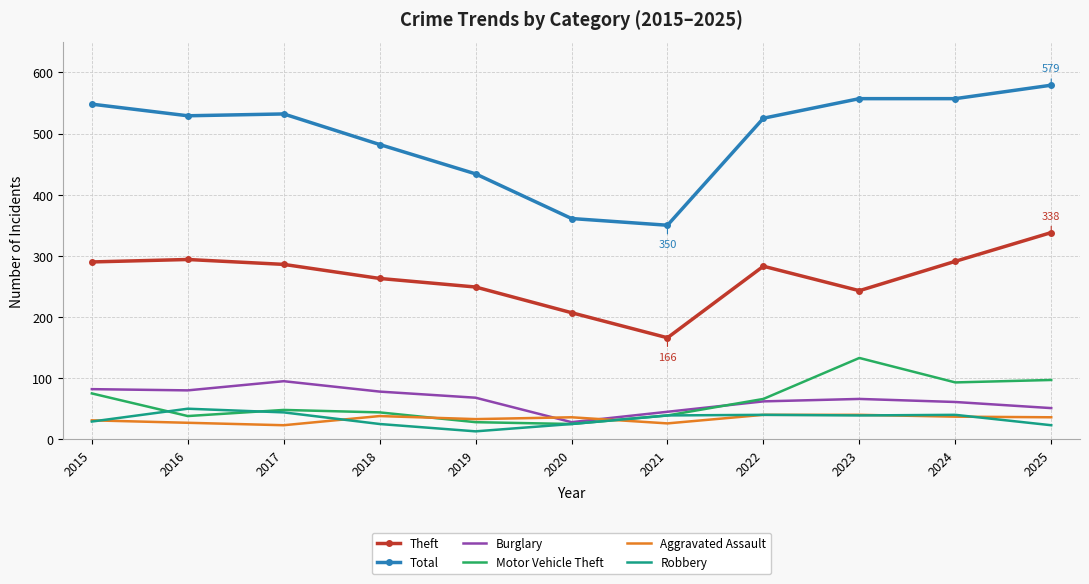

At which category is the sum across all series the highest?

2025